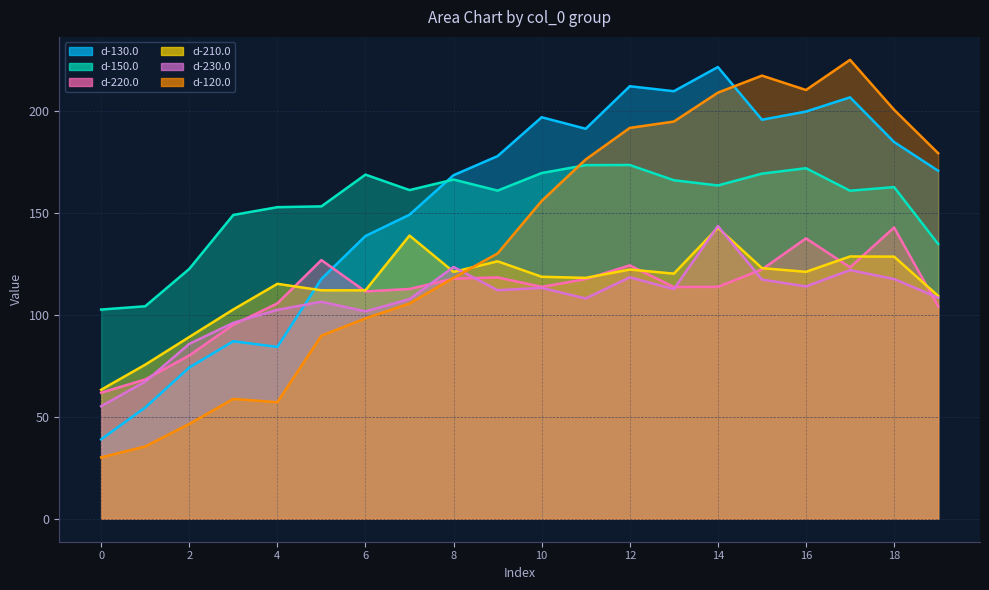

At which category is the sum across all series the highest?

14